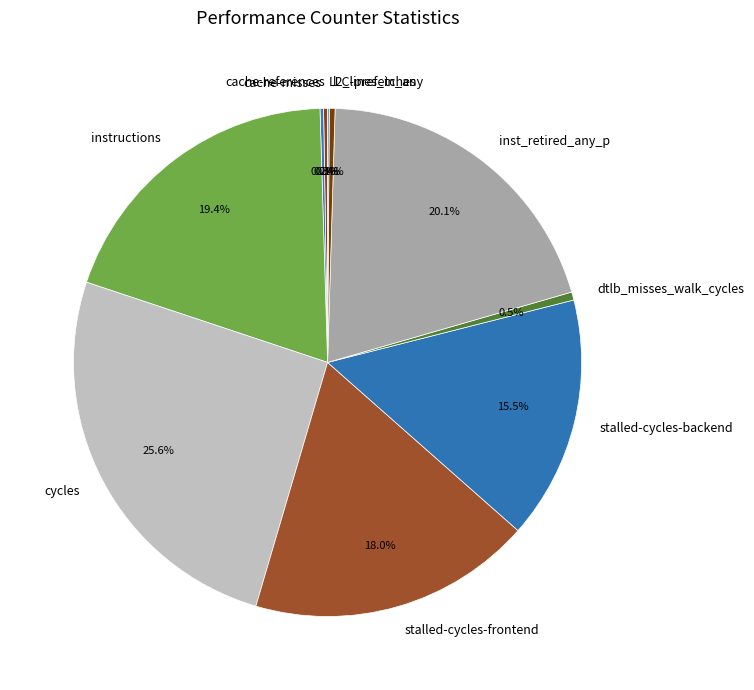

Is the sum of stalled-cycles-backend and cycles greater than half?

No